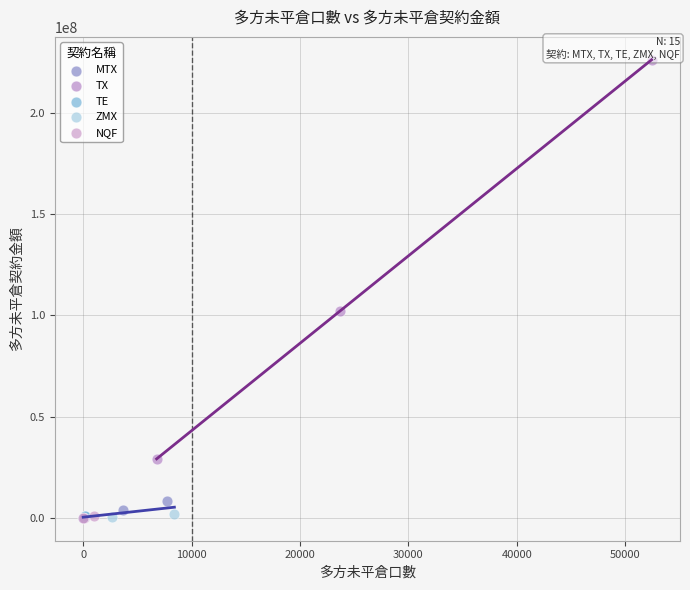

Which series has the largest Y range (max minus min)?

TX